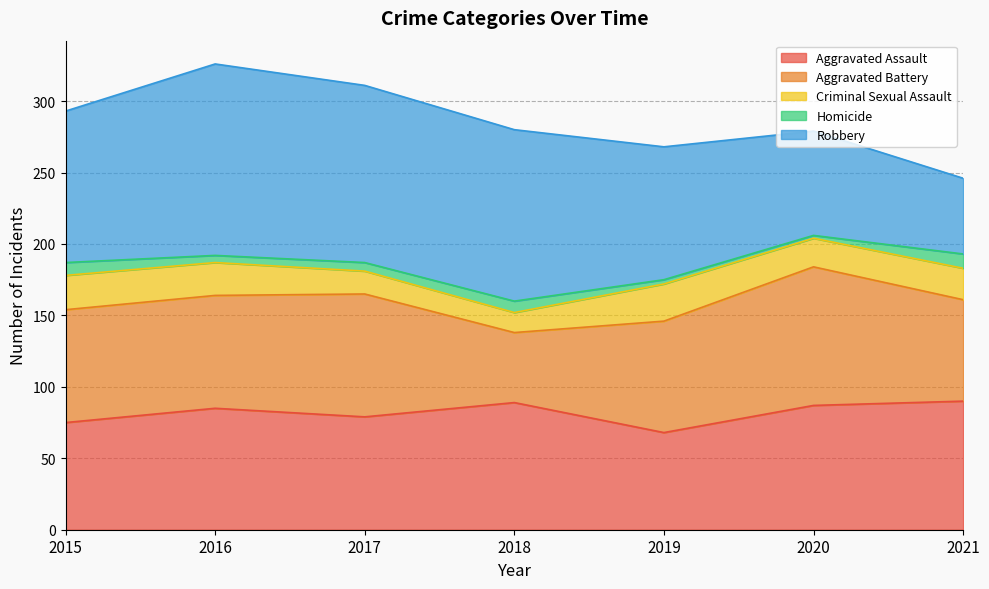

What is the value of the Aggravated Battery point at the 3rd from the left?

86